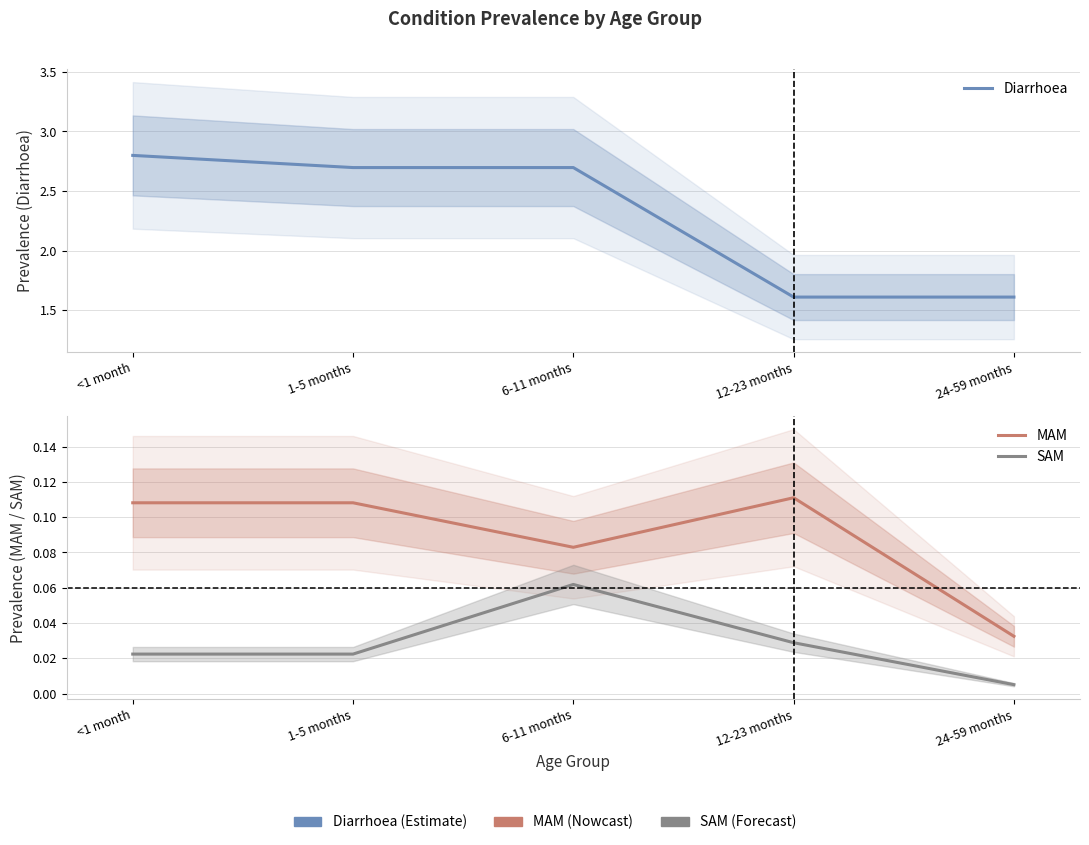

What is the difference between the second highest and minimum values in the MAM series?

0.1